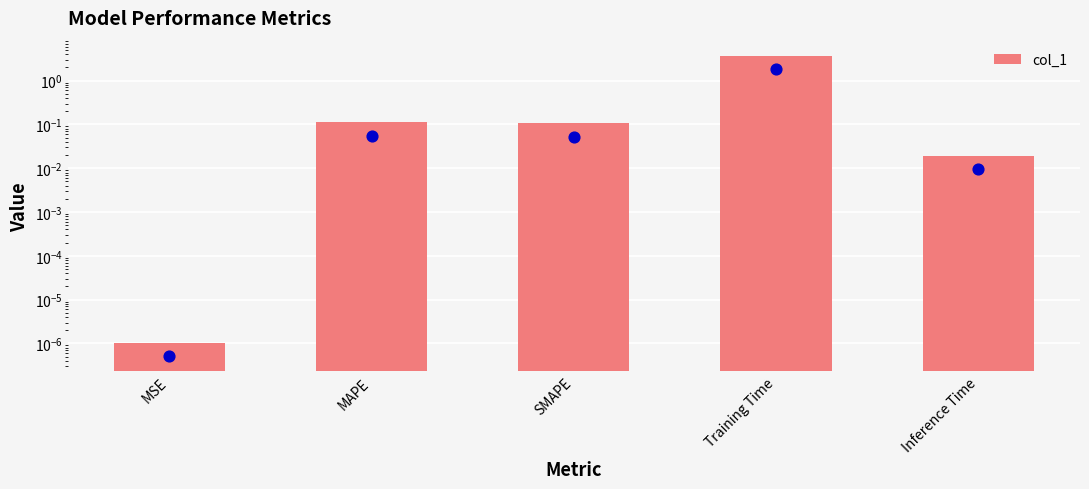

What is the change in value from MSE to MAPE?

+0.1